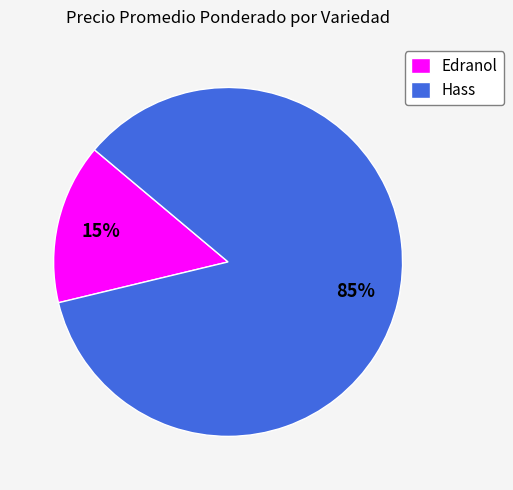

To the nearest percent, what percentage of the pie is Edranol?

15%